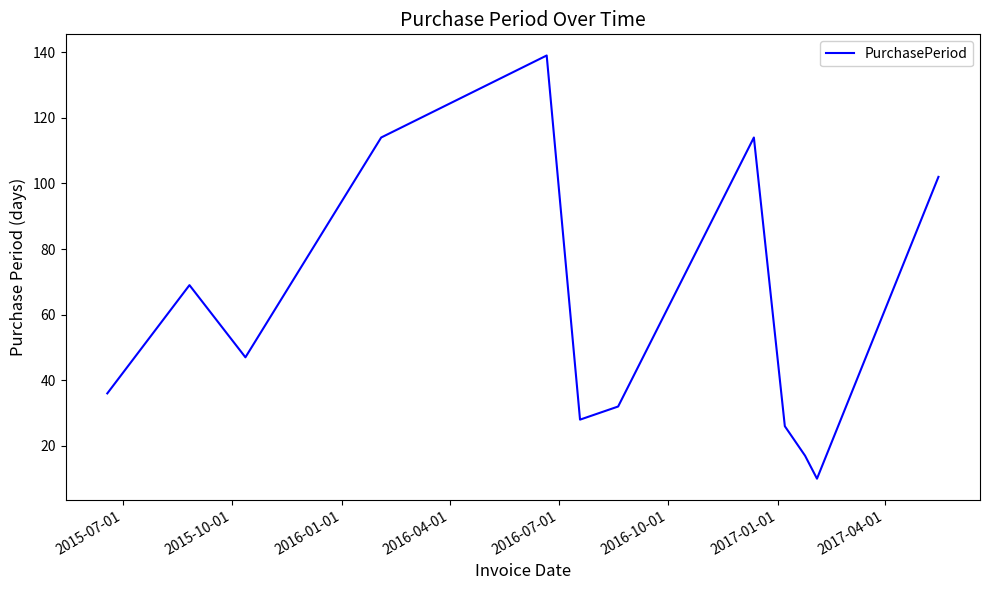

What is the greatest value displayed?

139